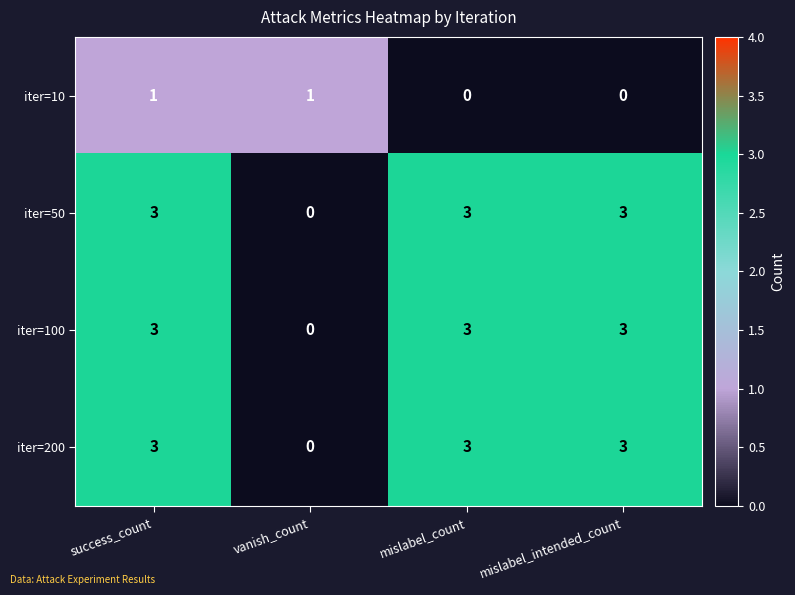

Reading left to right, list all the values displayed in this chart.

iter=10: 1	1	0	0
iter=50: 3	0	3	3
iter=100: 3	0	3	3
iter=200: 3	0	3	3